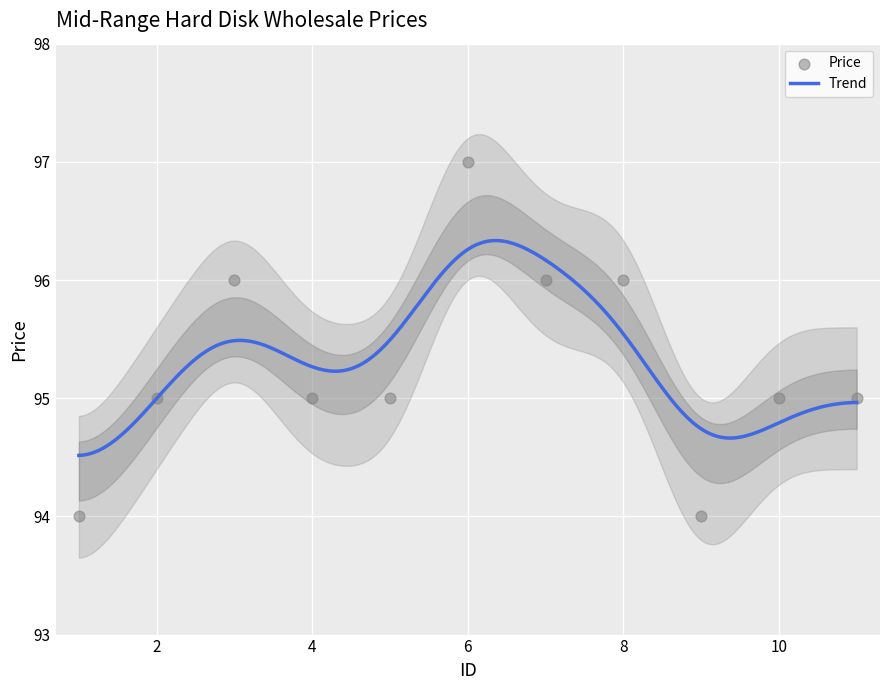

What is the change in value from 1 to 3?

+2